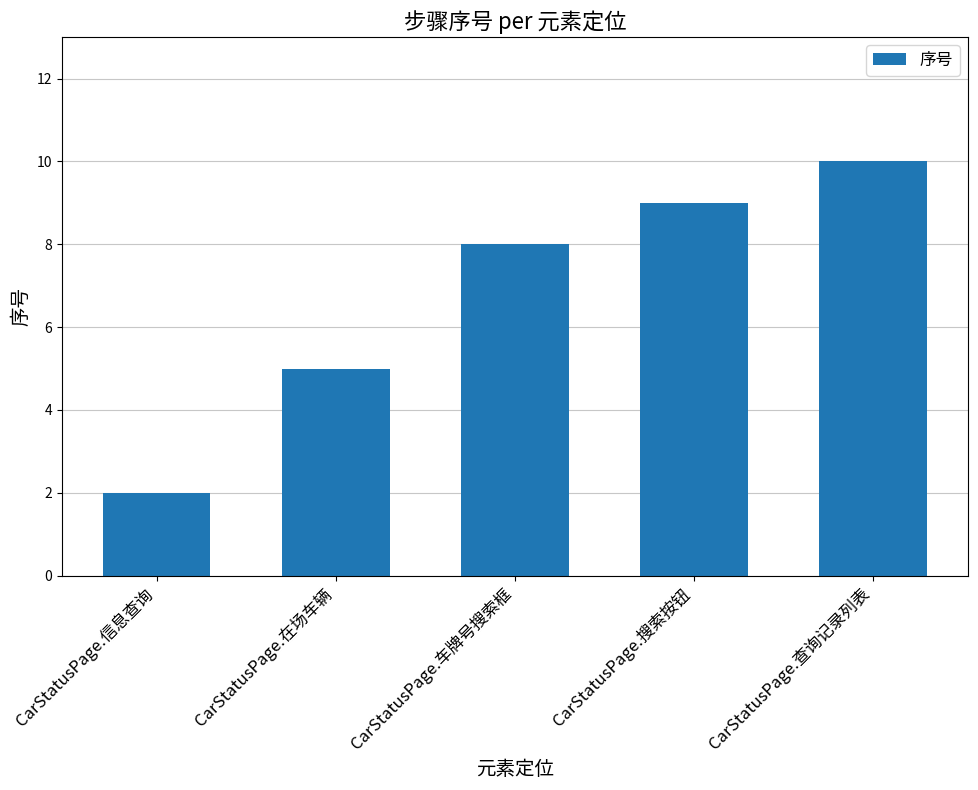

What is the maximum value shown in the chart?

10